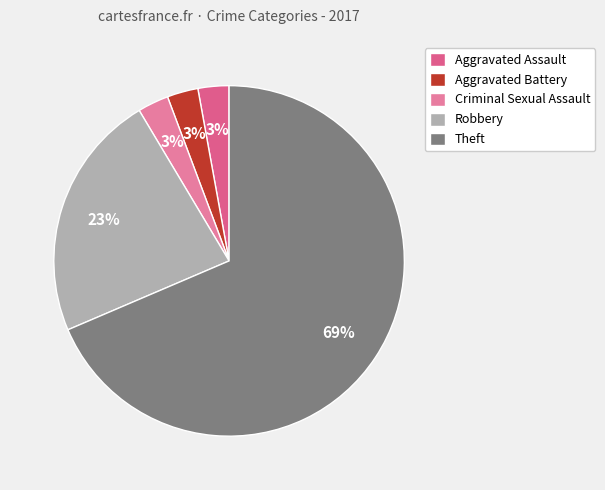

How many slices are in this pie chart?

5